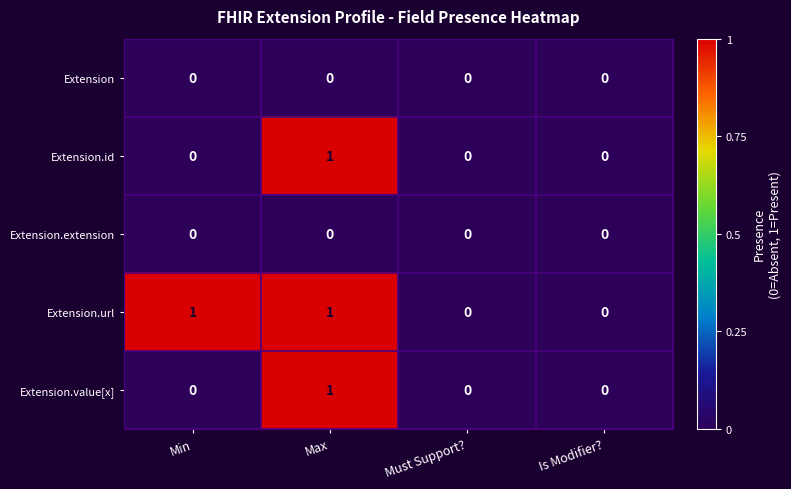

True or false: Extension.url has a value of 0 at Must Support?.

True